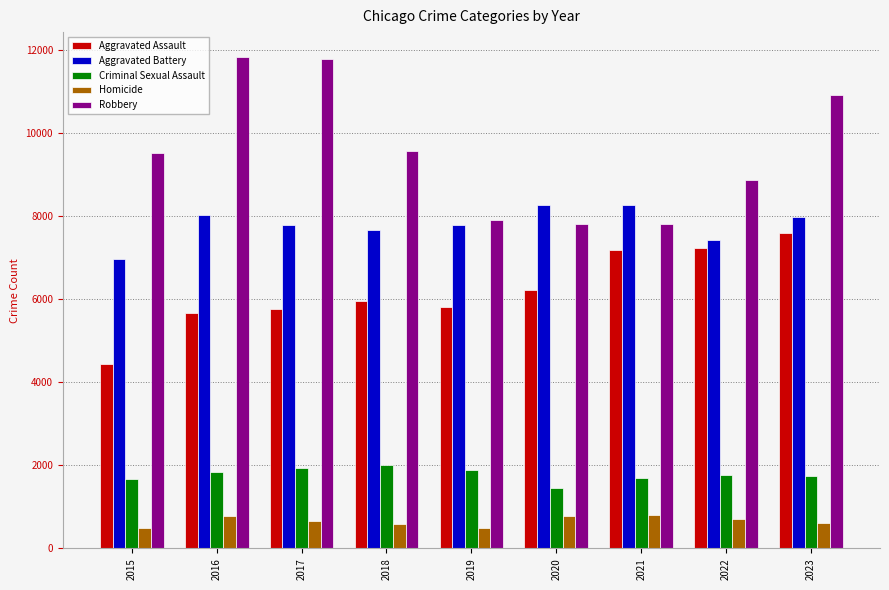

At how many categories does at least one series exceed 3037?

9